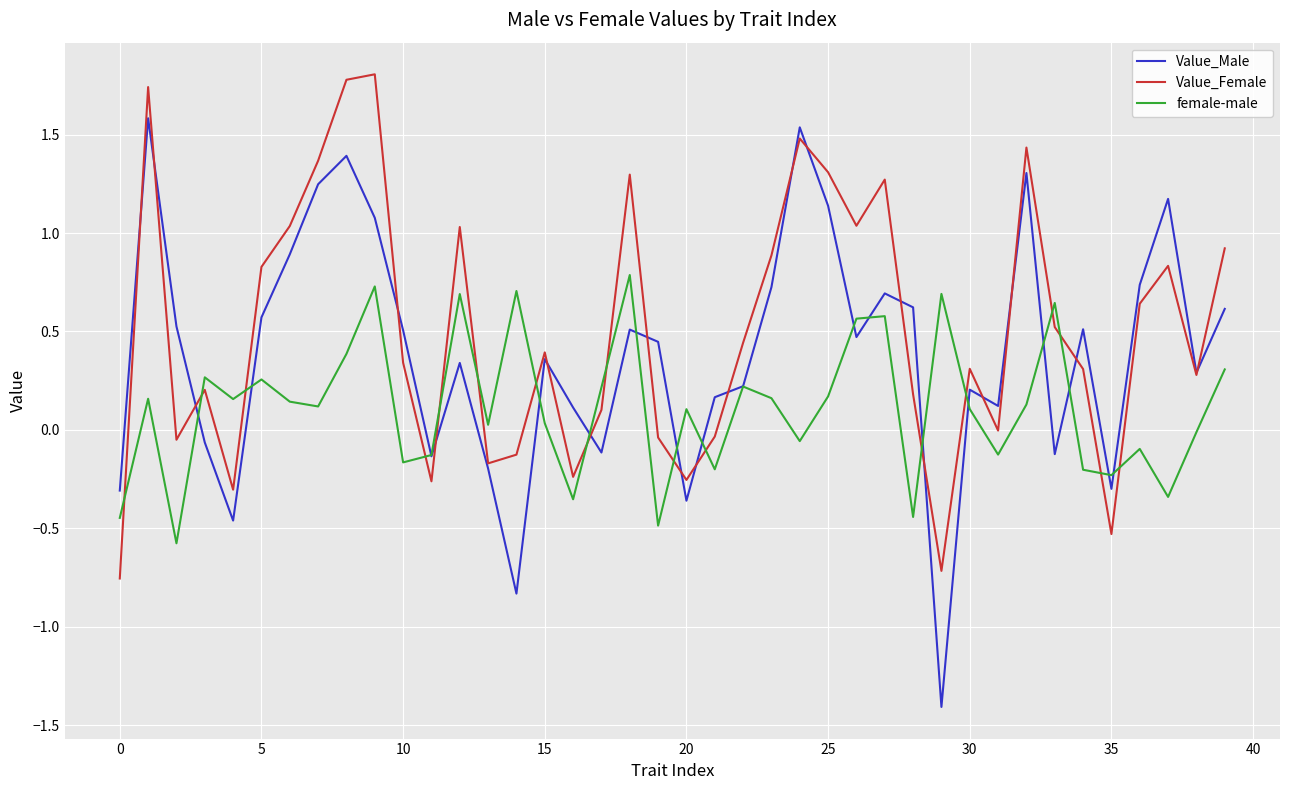

True or false: Value_Female and female-male cross at least once.

True